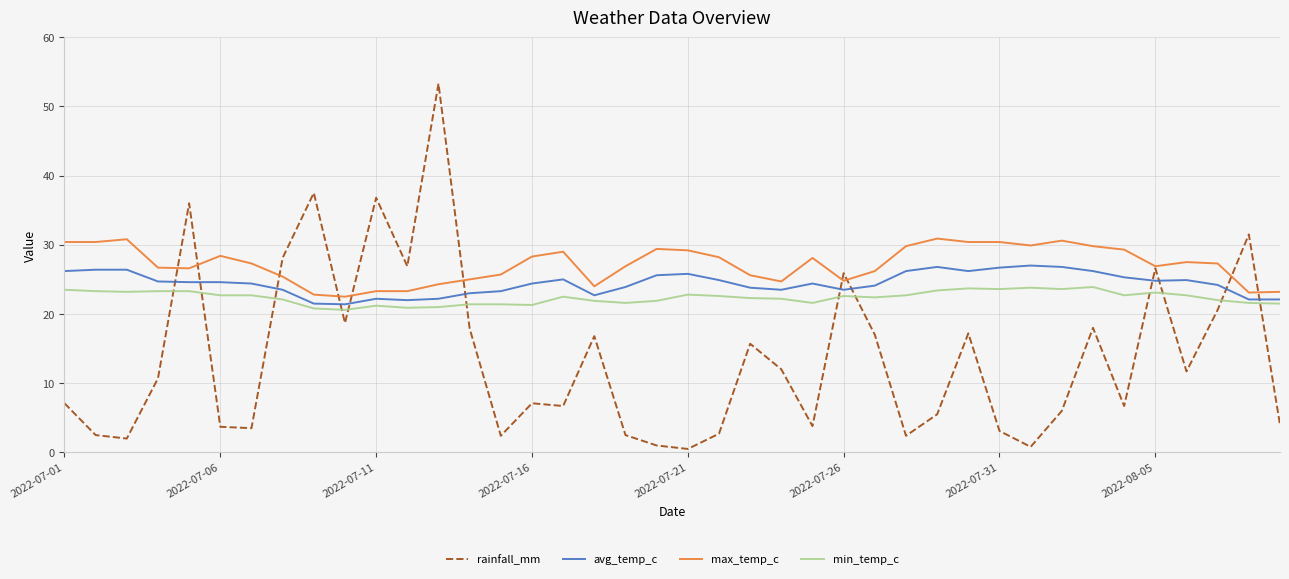

Rank the series by their maximum value, from highest to lowest.

rainfall_mm, max_temp_c, avg_temp_c, min_temp_c